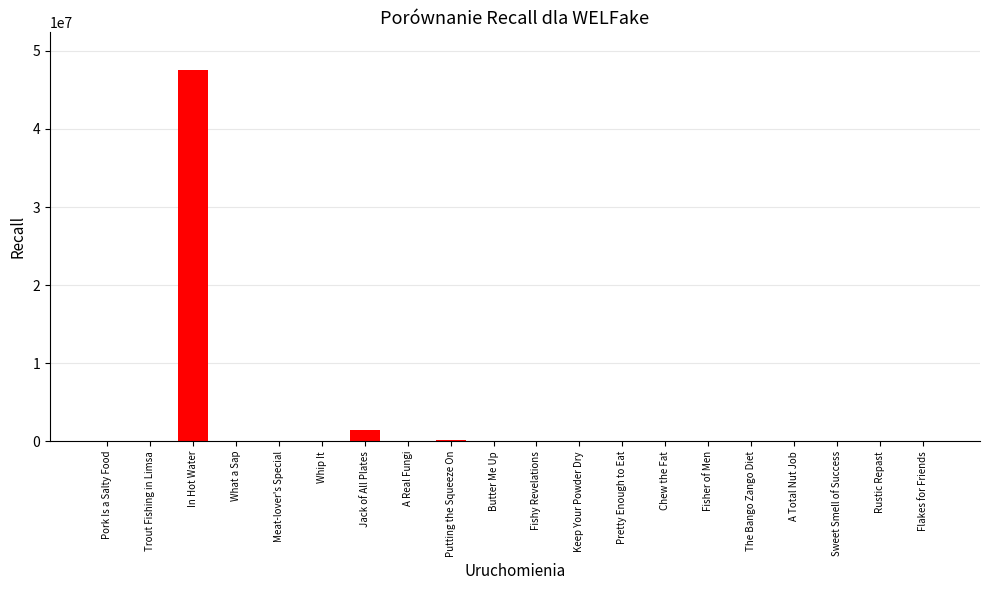

What is the maximum value shown in the chart?

47619369.0